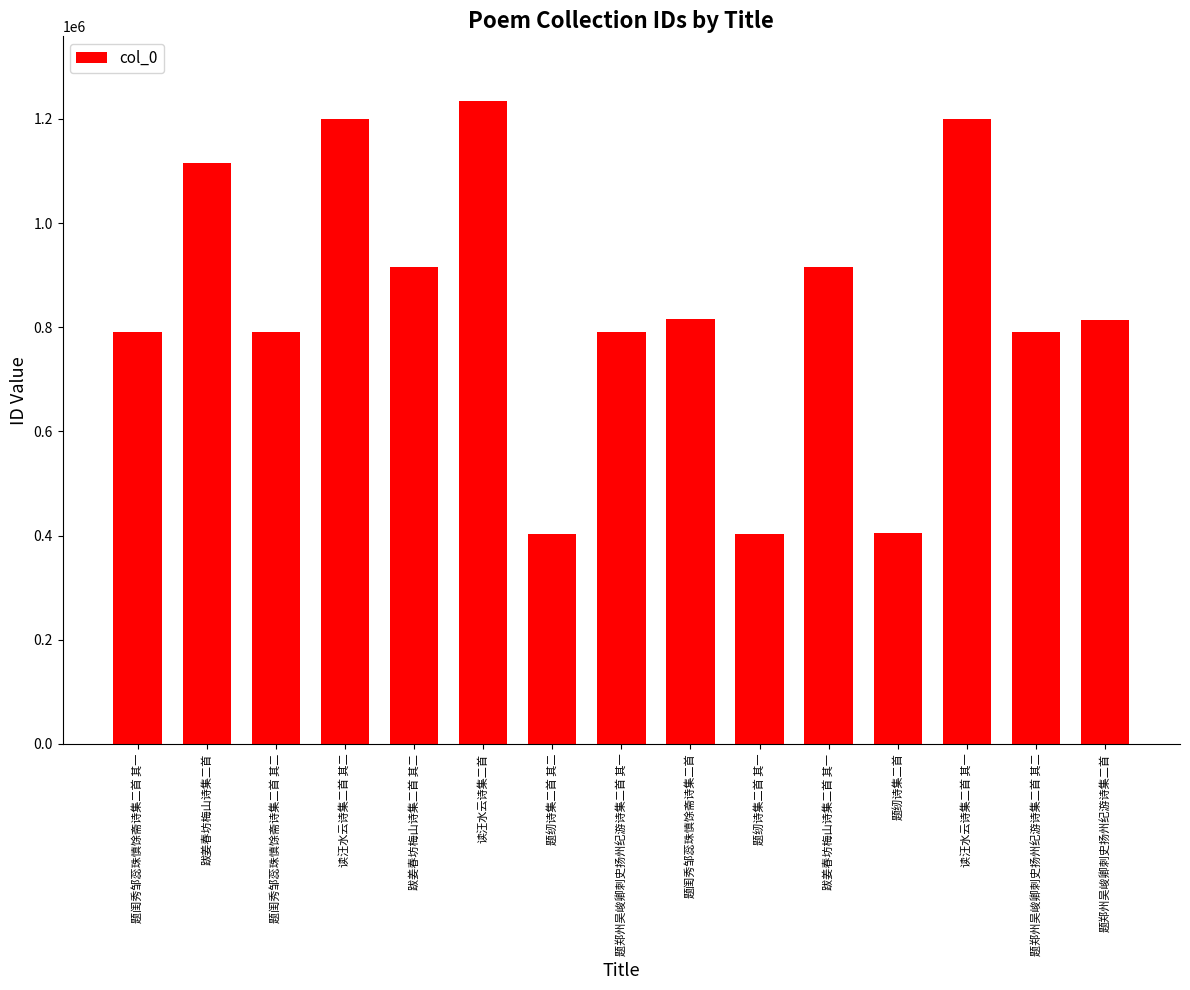

What is the value of the 7th bar from the left?

402522